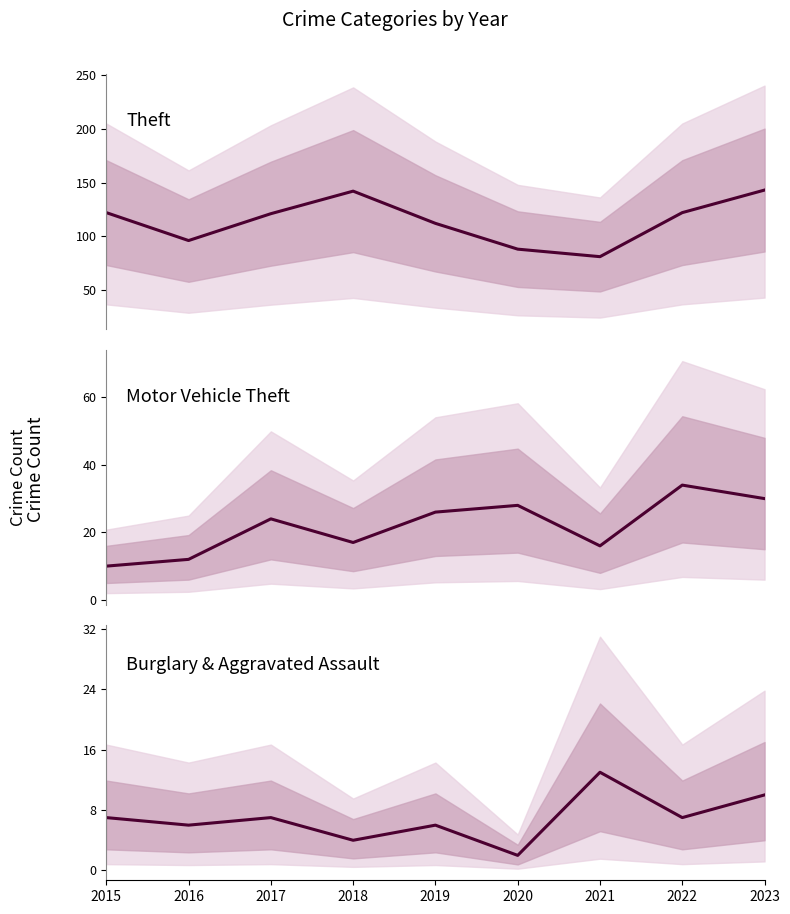

What is the total value across all series at 2016?

114